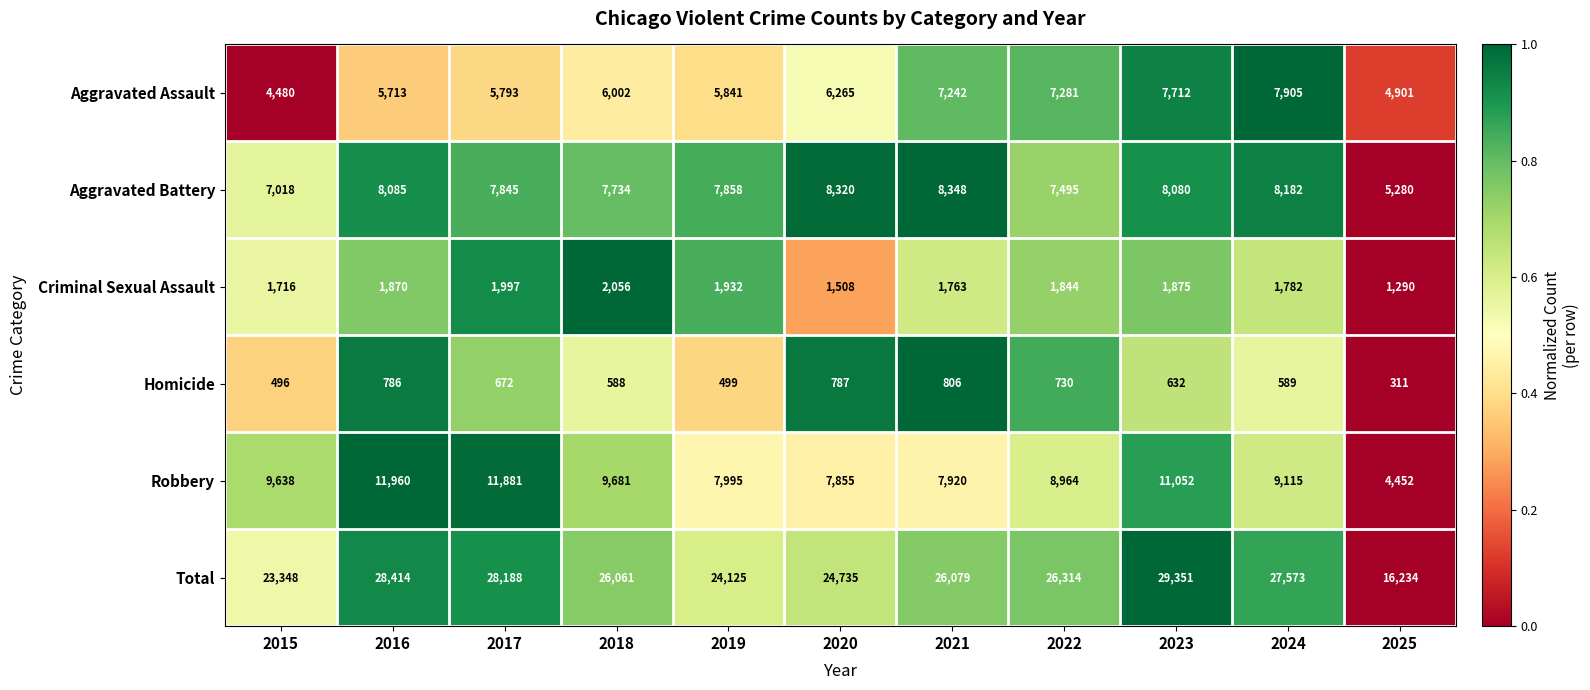

True or false: Homicide has a value of 1354 at 2021.

False